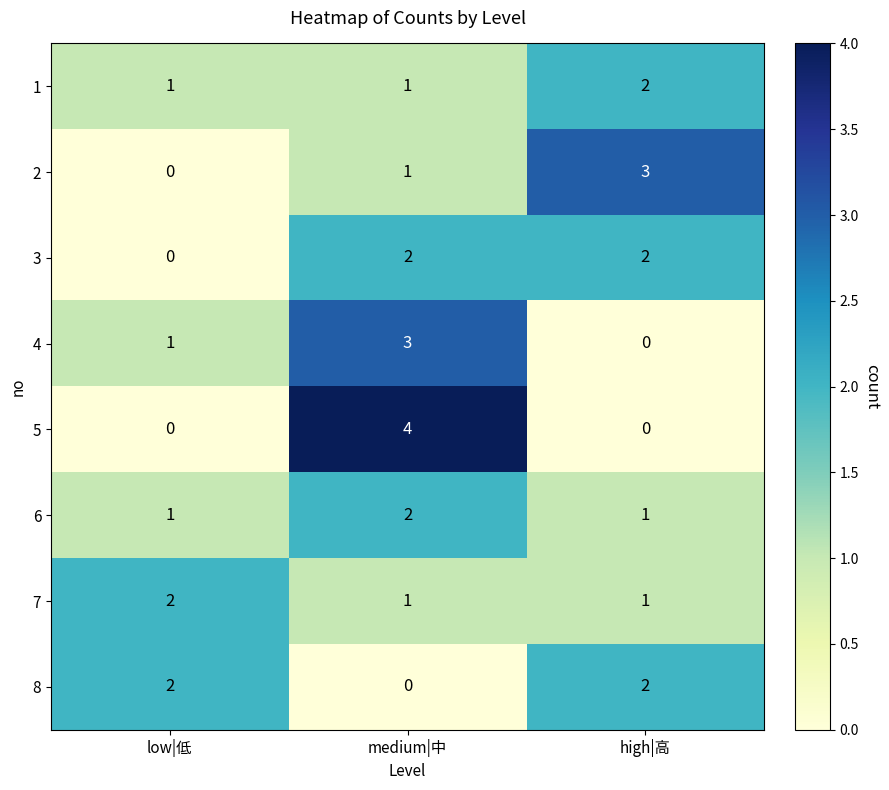

What is the total value across all series at high|高?

11